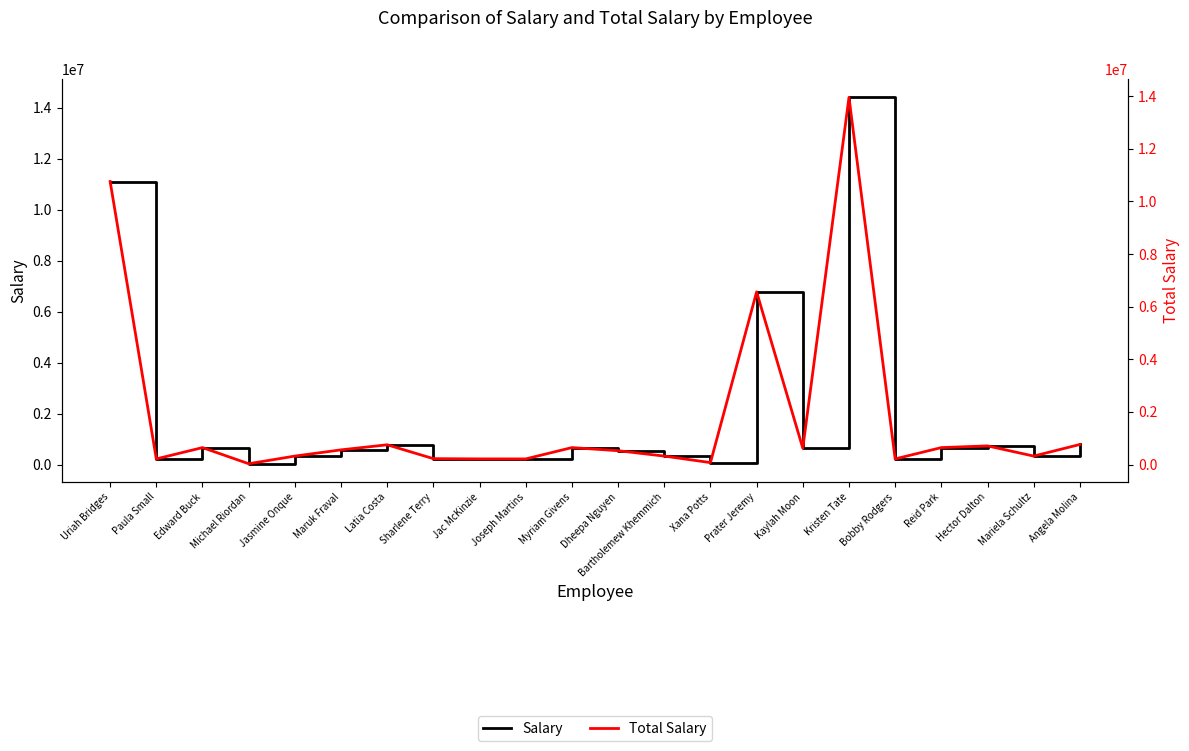

What is the average value of the Total Salary series?

1785896.4